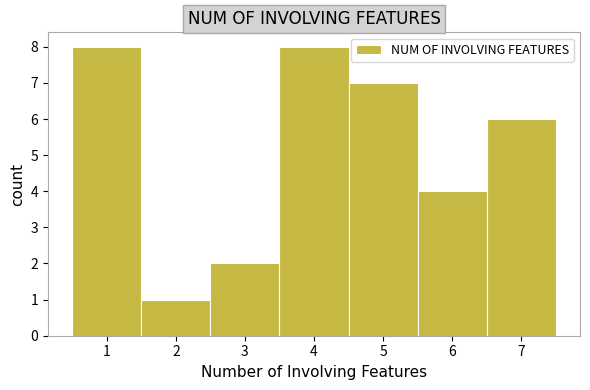

Reading left to right, list every bar in this chart as the range it spans on the x-axis followed by its height. The values are not printed on the chart, so give them approximately, as read against the axis.

0.5 to 1.5: 8
1.5 to 2.5: 1
2.5 to 3.5: 2
3.5 to 4.5: 8
4.5 to 5.5: 7
5.5 to 6.5: 4
6.5 to 7.5: 6